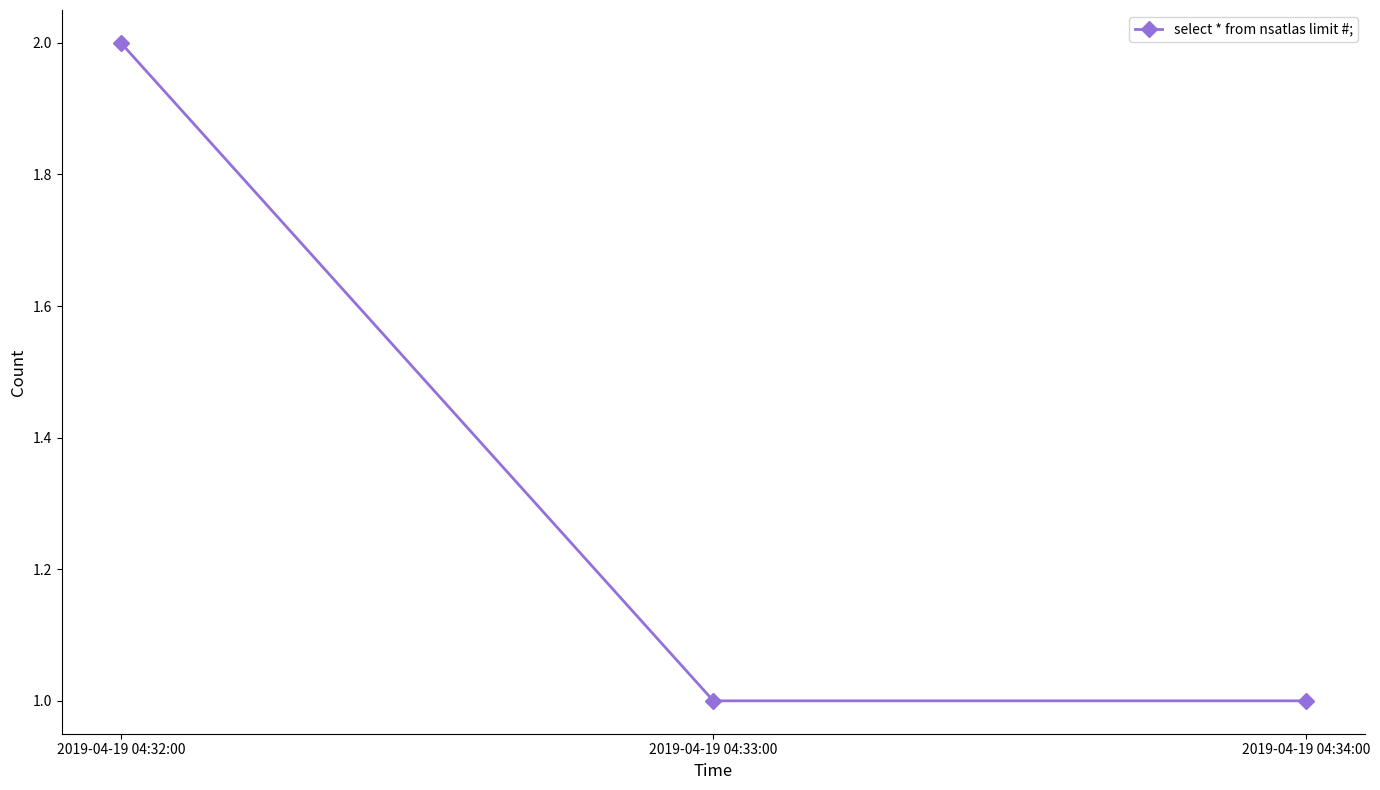

What is the sum of the values at 2019-04-19 04:34:00 and 2019-04-19 04:32:00?

3